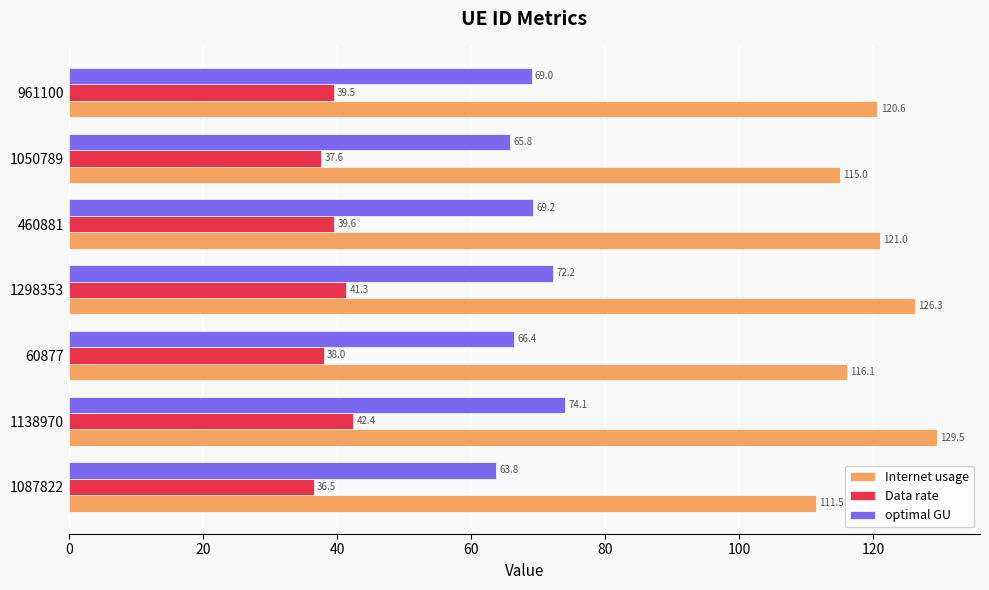

What is the difference between the maximum and minimum values in the optimal GU series?

10.3